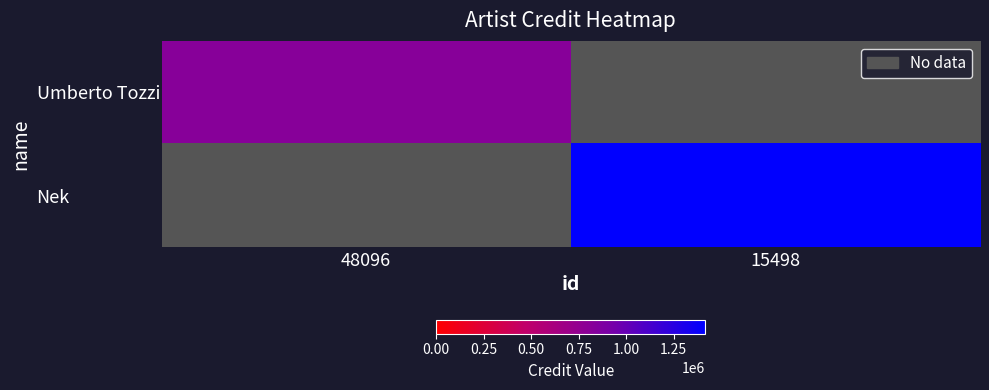

Which series has the largest range (max minus min)?

Umberto Tozzi